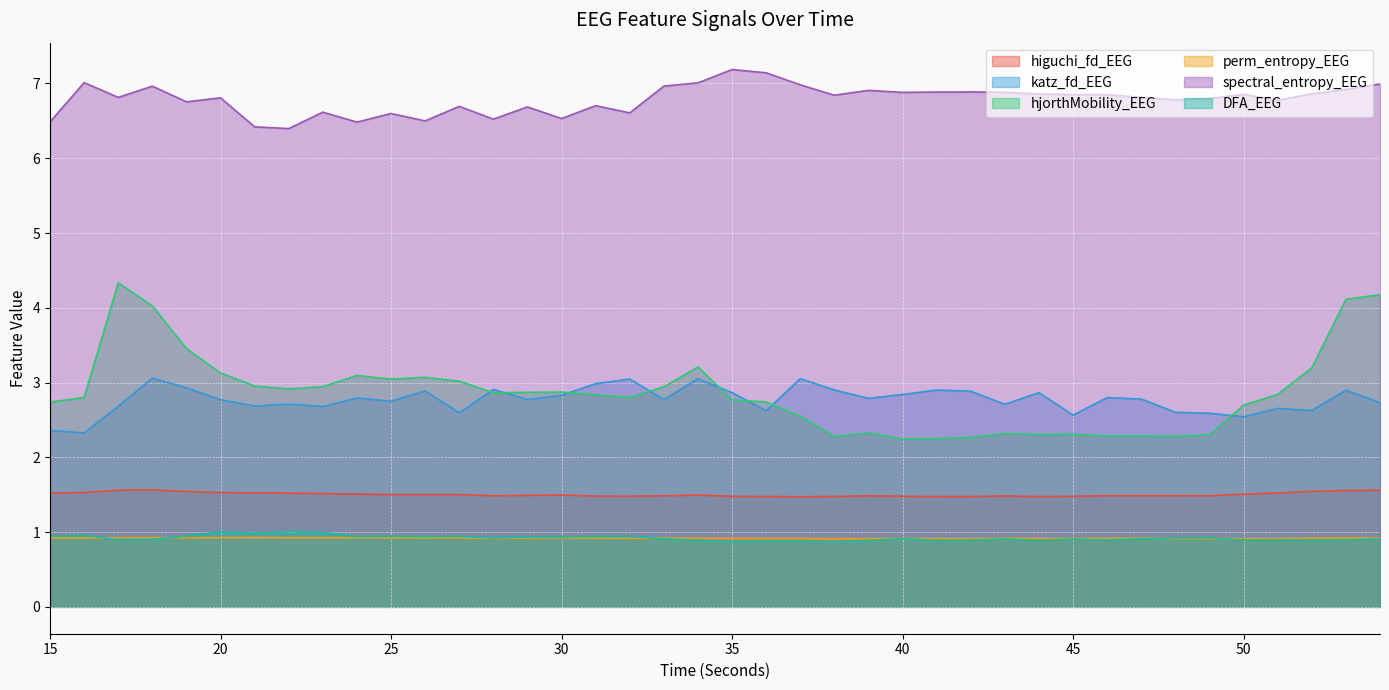

True or false: spectral_entropy_EEG and DFA_EEG intersect in this chart.

False